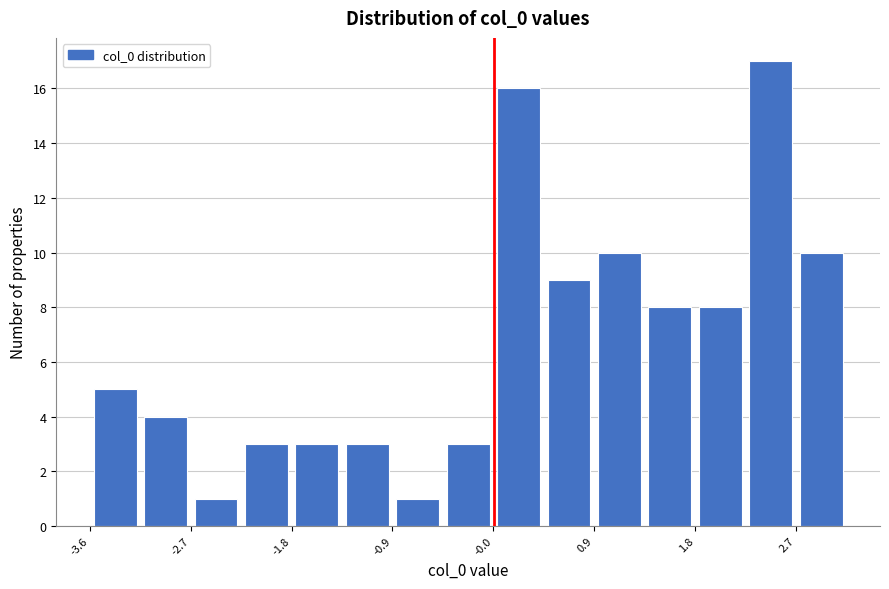

Reading left to right, transcribe this chart: for each bar, give the range it covers on the x-axis and its height. Neither the bar edges nor the heights are printed on the chart, so give them approximately, as read against the axes.

-3.6 to -3.2: 5
-3.2 to -2.7: 4
-2.7 to -2.3: 1
-2.3 to -1.8: 3
-1.8 to -1.4: 3
-1.4 to -0.9: 3
-0.9 to -0.5: 1
-0.5 to 0.0: 3
0.0 to 0.5: 16
0.5 to 0.9: 9
0.9 to 1.4: 10
1.4 to 1.8: 8
1.8 to 2.3: 8
2.3 to 2.7: 17
2.7 to 3.2: 10